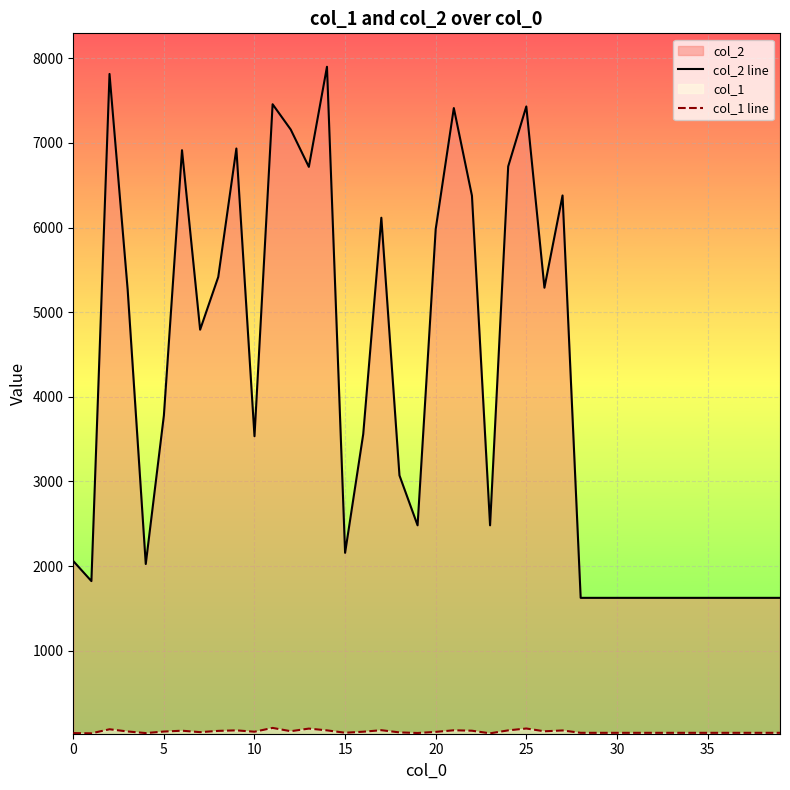

How many values in the col_2 line series exceed 3558?

19